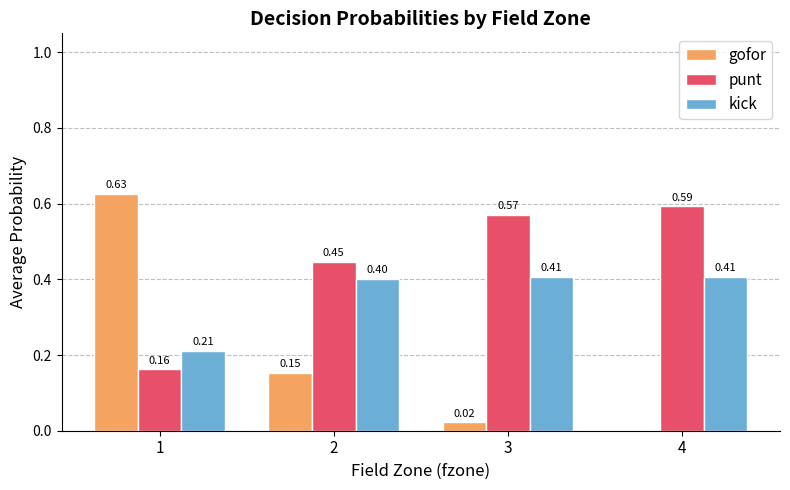

What are all the series names shown in the legend?

gofor, punt, kick